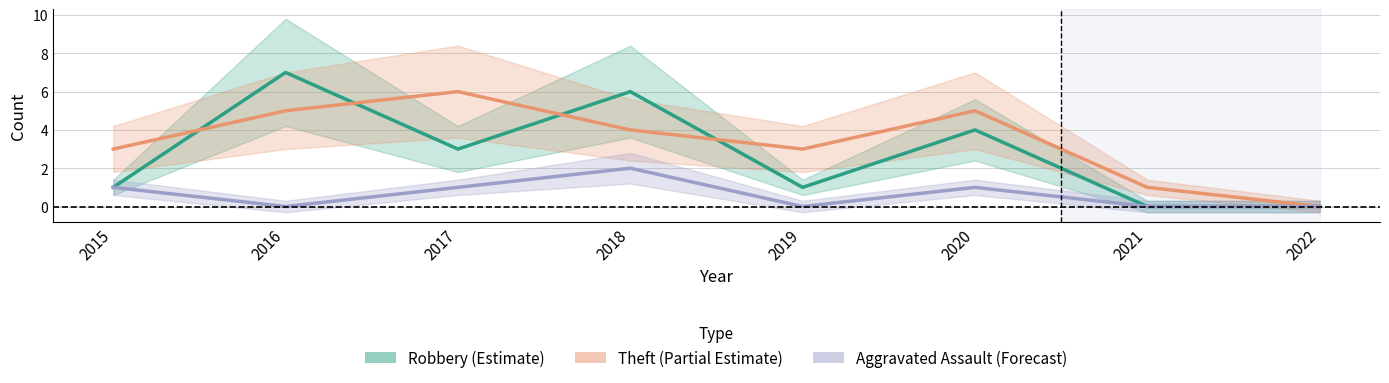

Reading left to right, list all the values displayed in this chart.

Robbery: 1	7	3	6	1	4	0	0
Theft: 3	5	6	4	3	5	1	0
Aggravated Assault: 1	0	1	2	0	1	0	0